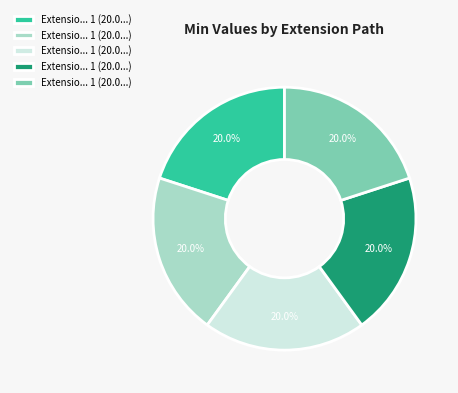

To the nearest percent, what is the average slice percentage?

20%